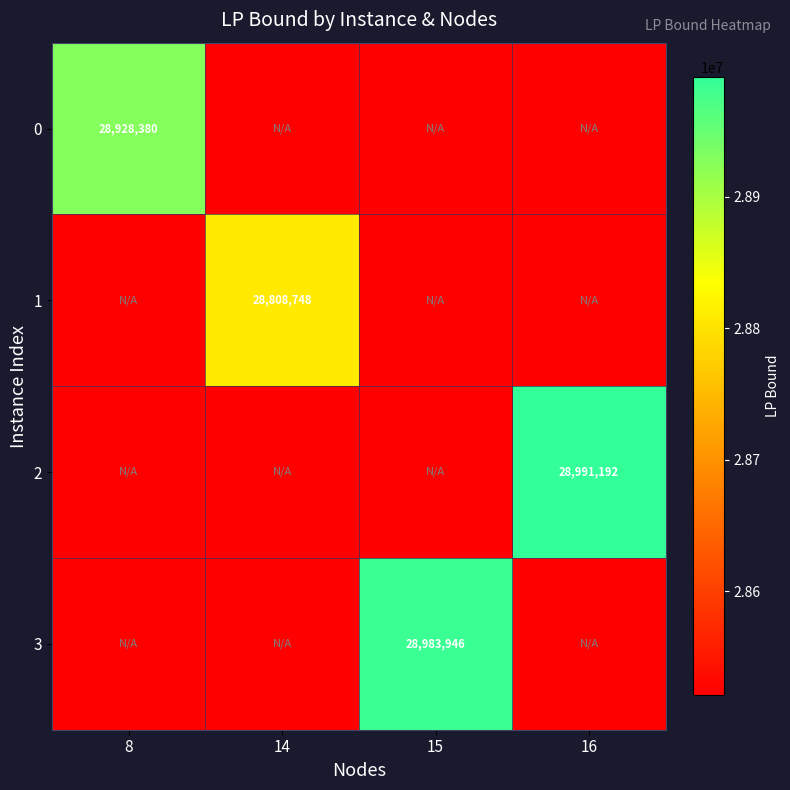

True or false: 2 has a value of 11410922.9 at 14.

False